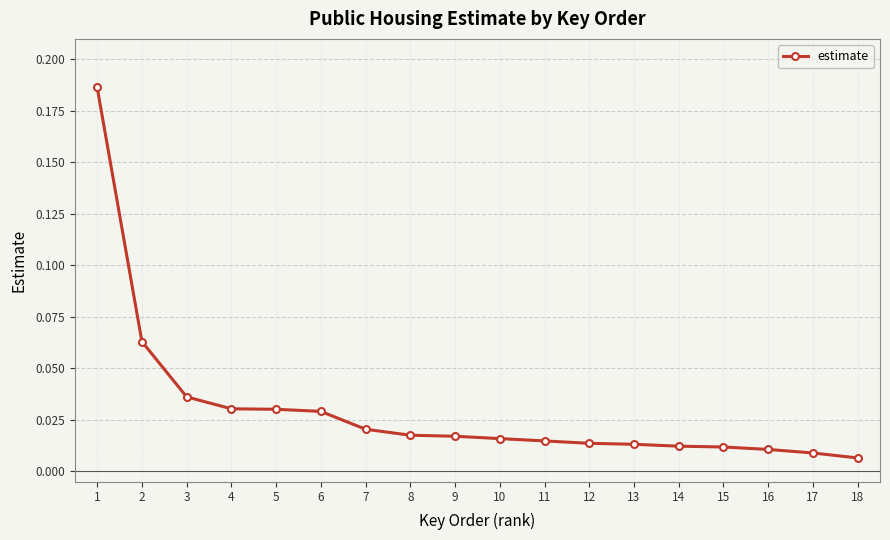

What is the sum of all values?

0.5